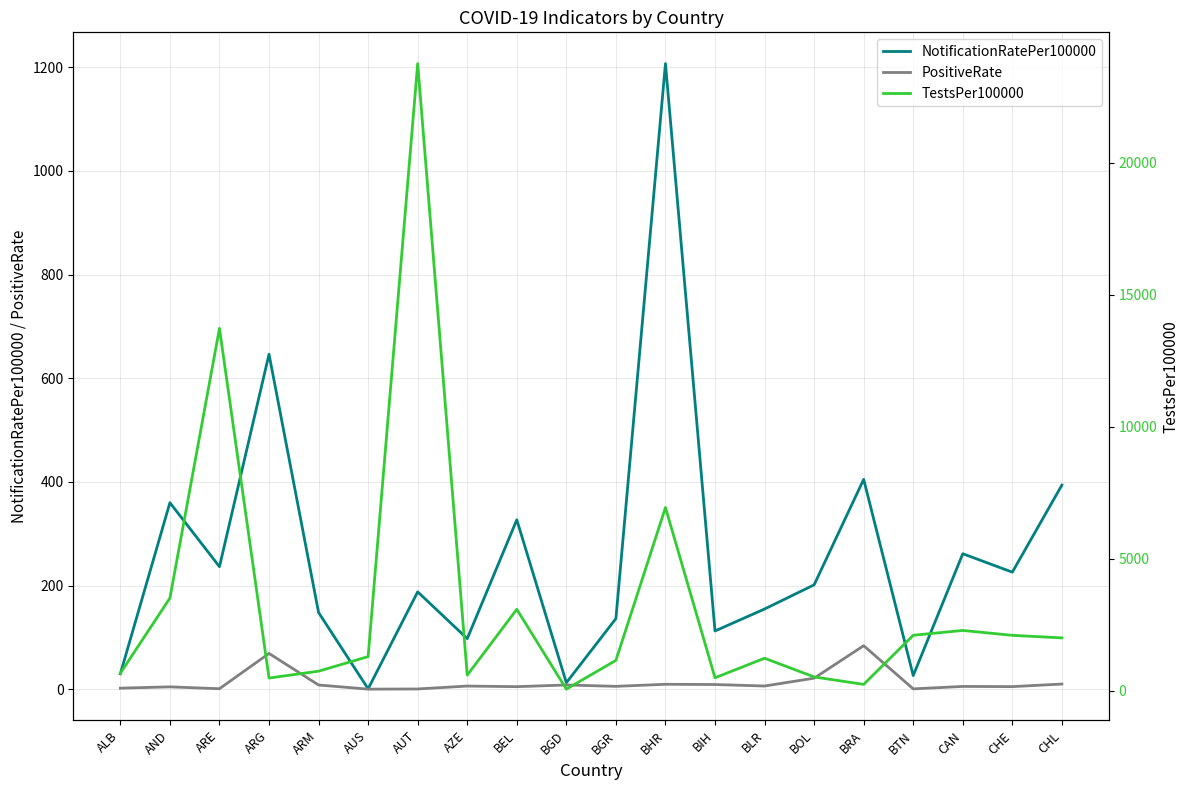

Does the chart have visible grid lines?

Yes